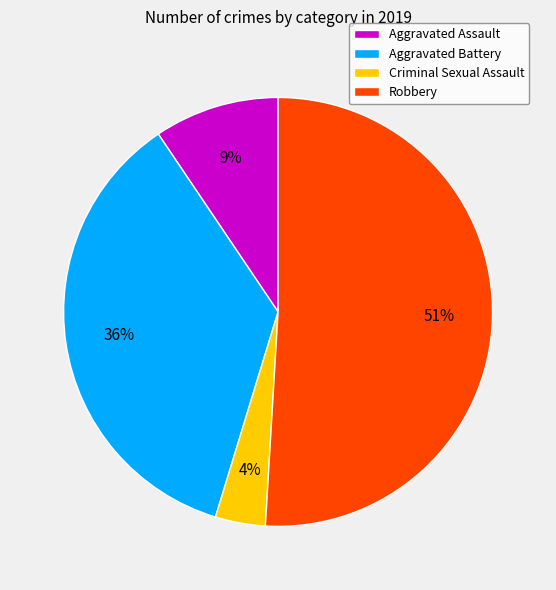

To the nearest percent, what is the difference between the largest and smallest slice percentages?

47%